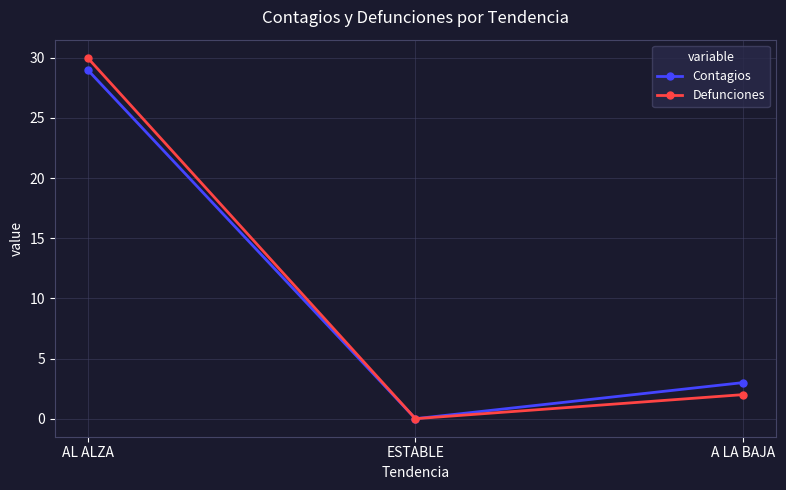

How many lines are shown in the chart?

2